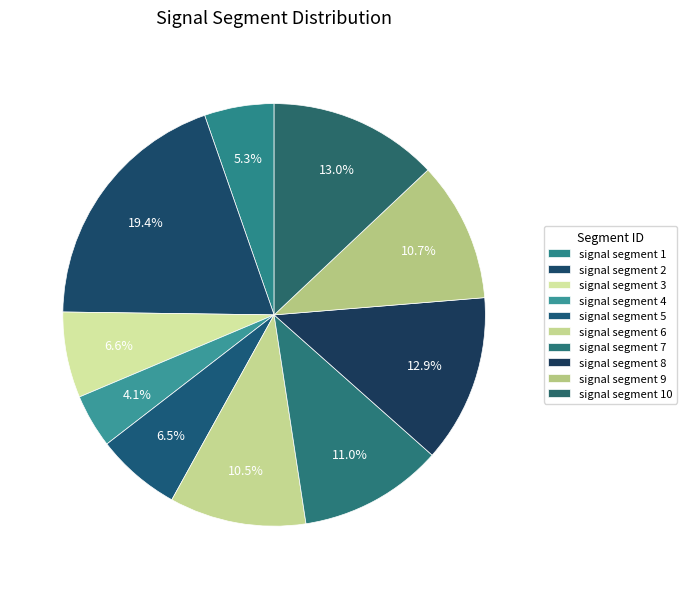

To the nearest percent, what is the average slice percentage?

10%